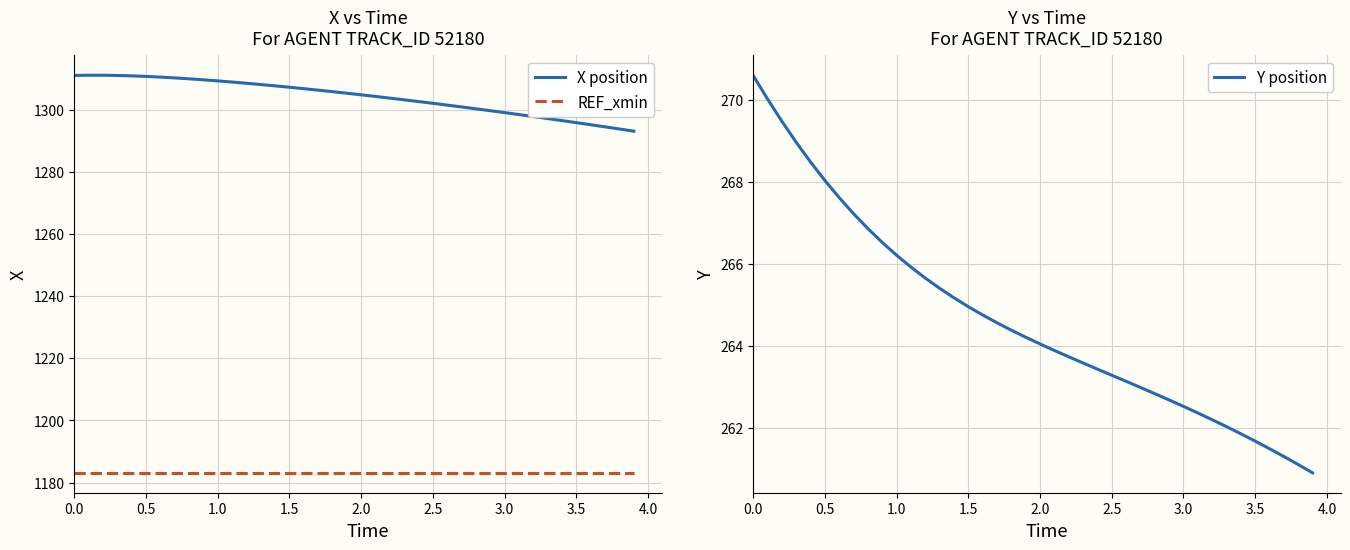

True or false: REF_xmin and X position intersect in this chart.

False